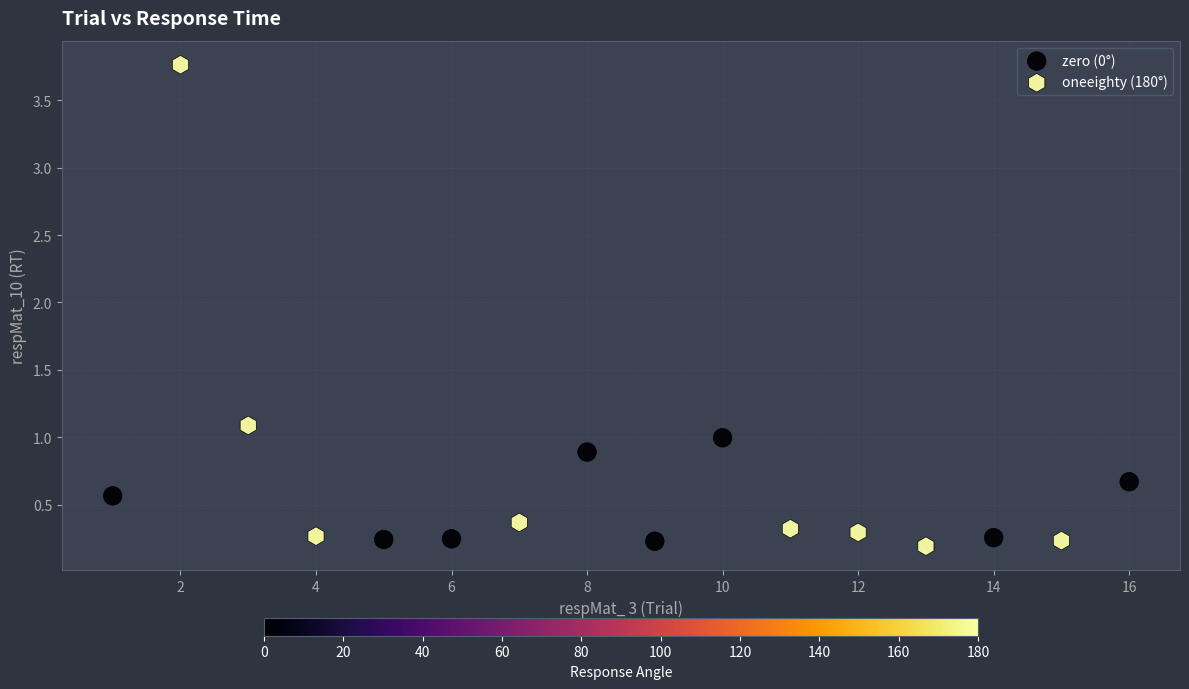

What are all the series names shown in the legend?

zero (0°), oneeighty (180°)